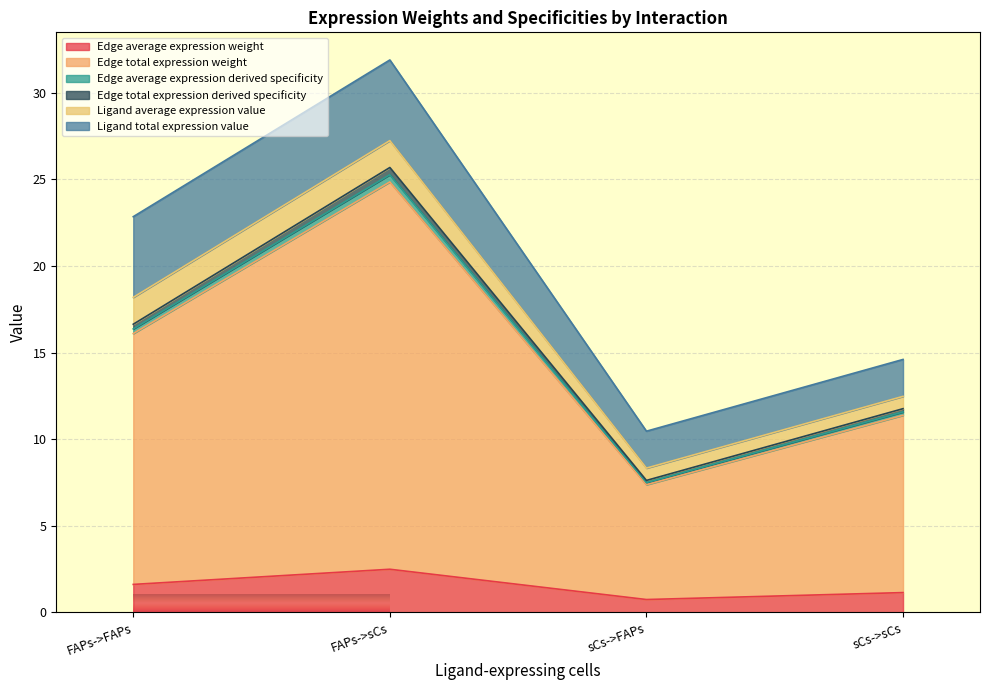

True or false: Edge total expression derived specificity and Edge total expression weight intersect in this chart.

False